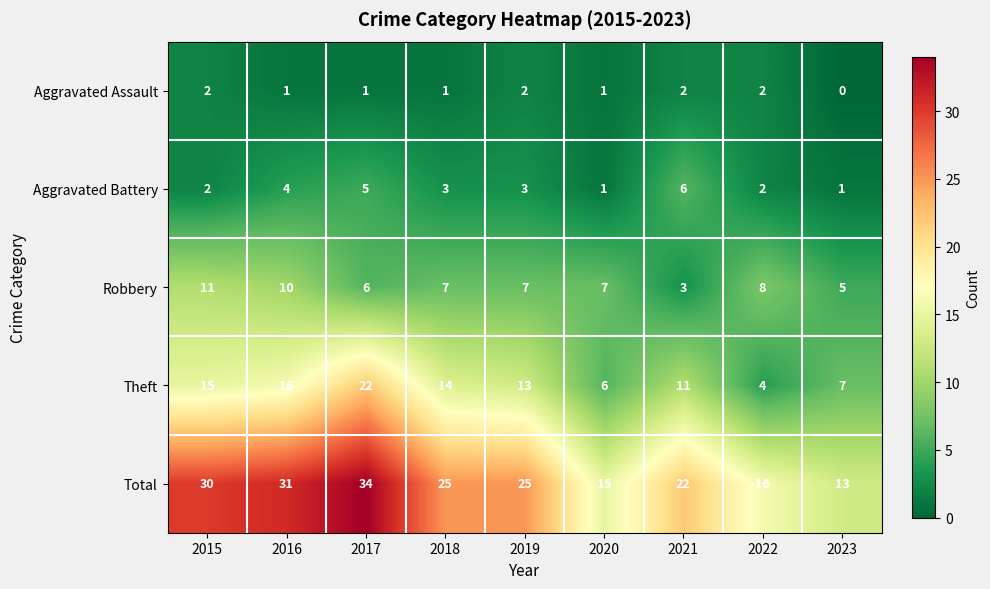

Is the value of Robbery at 2015 greater than the value of Aggravated Assault at 2017?

Yes